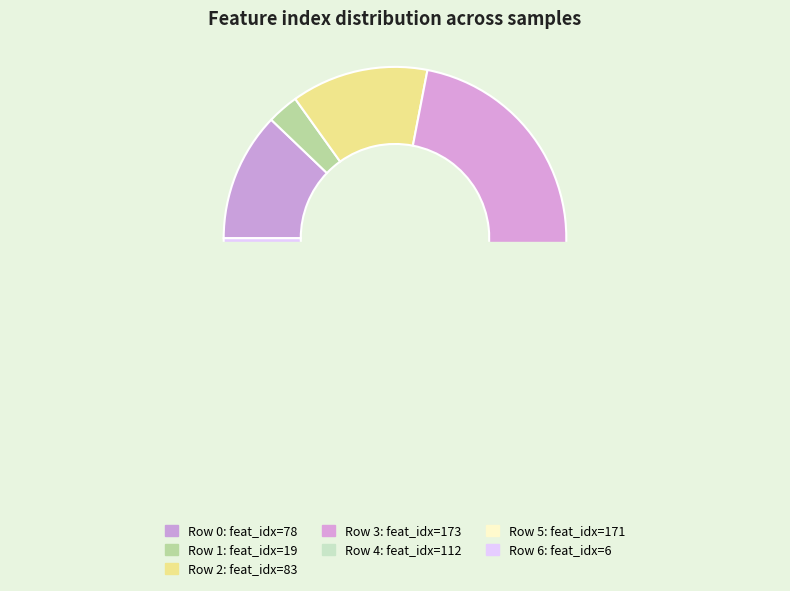

To the nearest percent, what is the average slice percentage?

14%